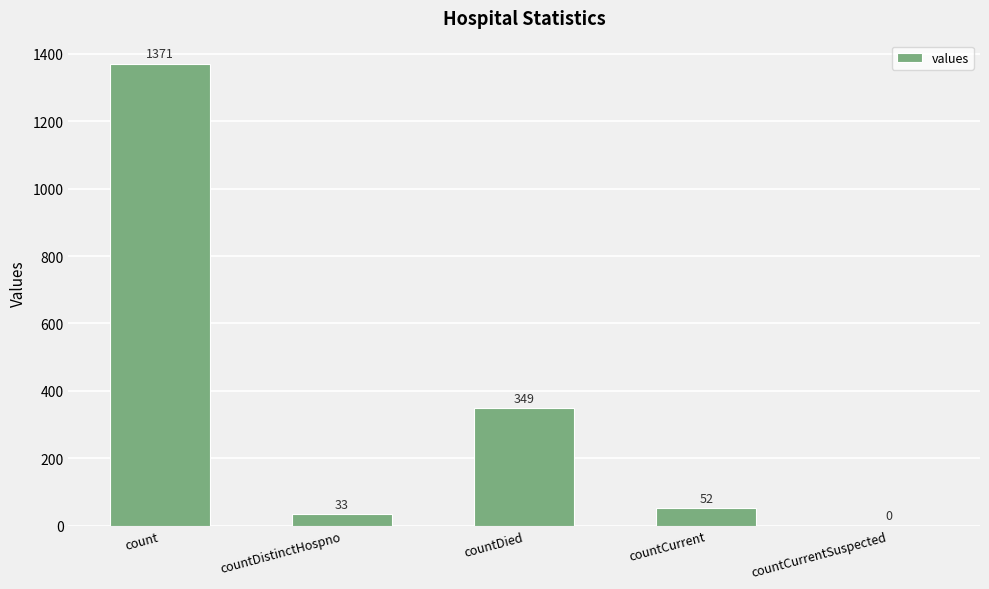

How many series are shown in this chart?

1